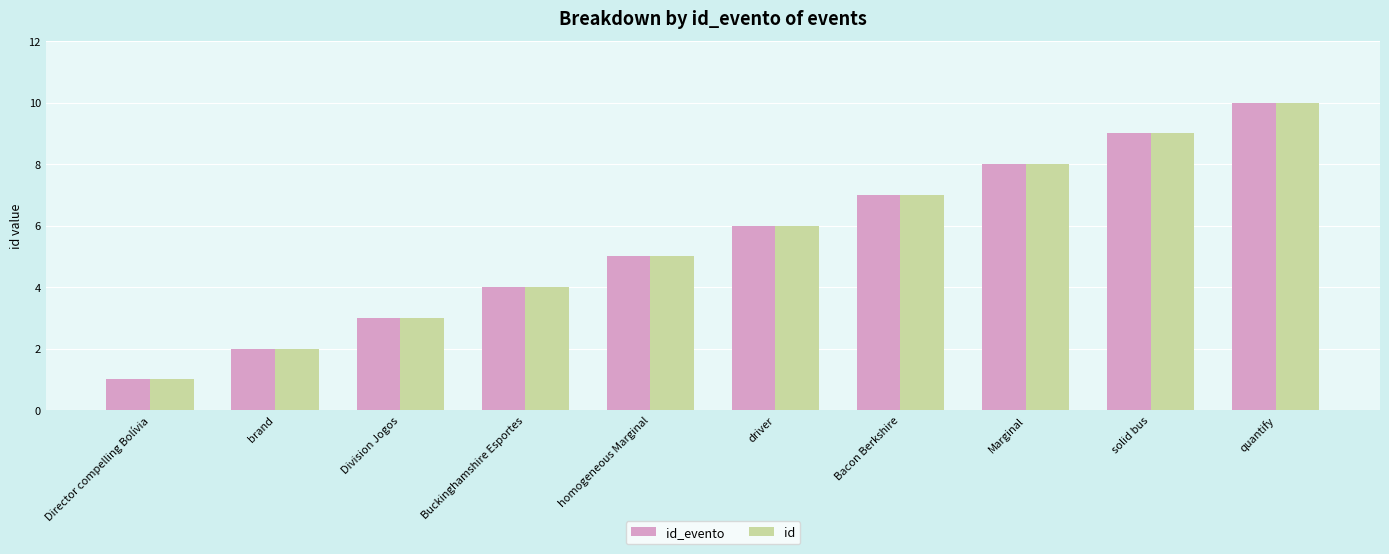

What is the total value across all series at homogeneous Marginal?

10